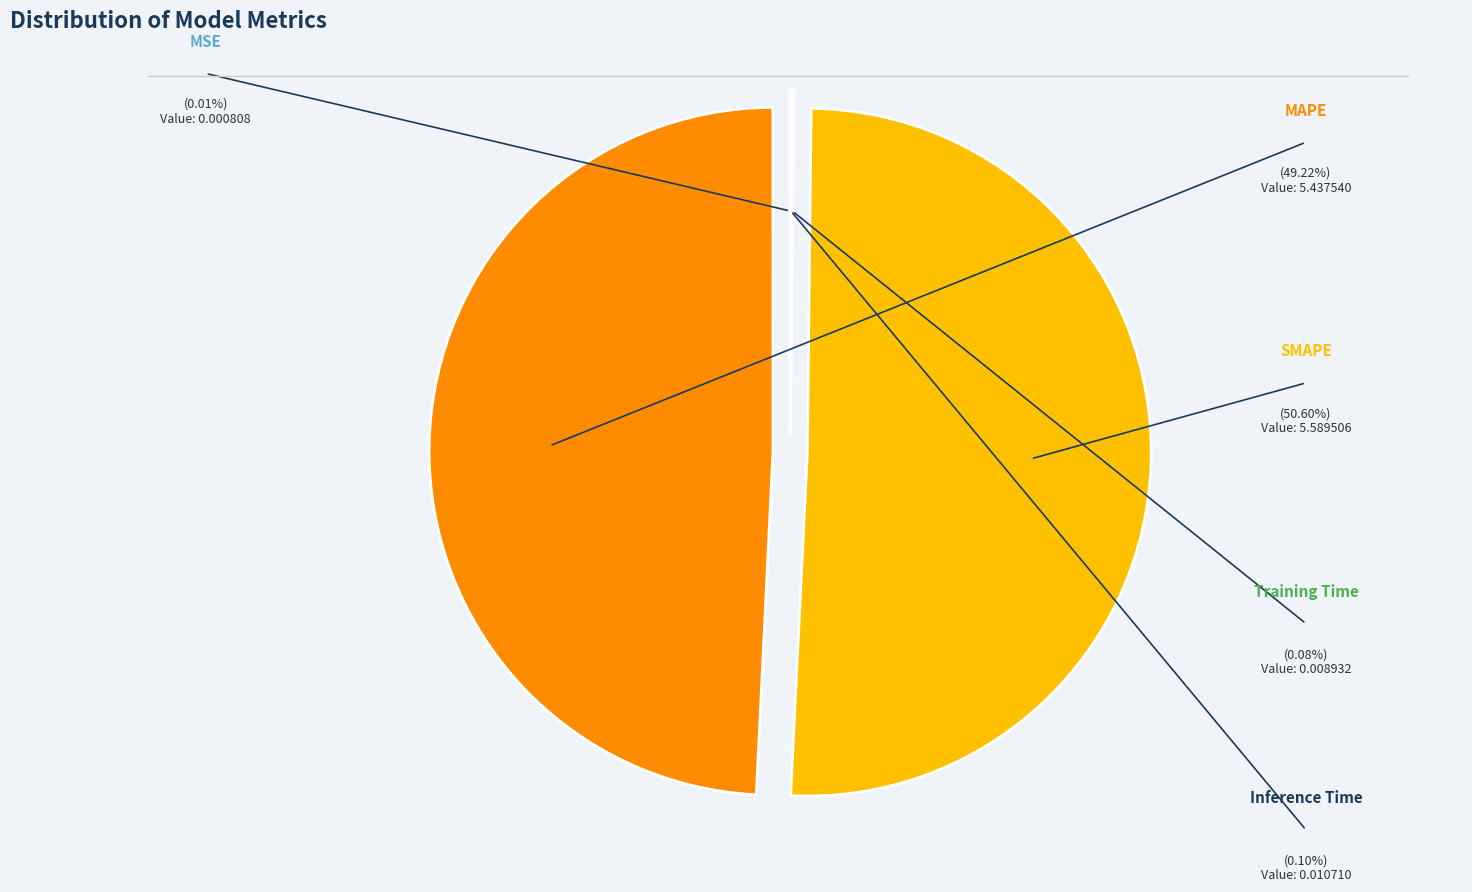

Which slice is the largest?

SMAPE